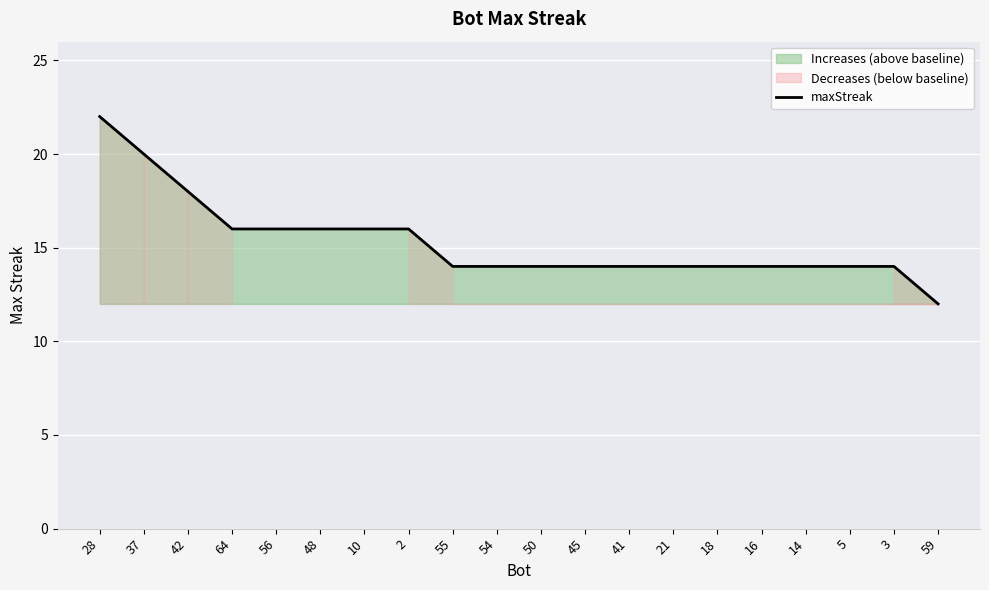

What is the average value?

15